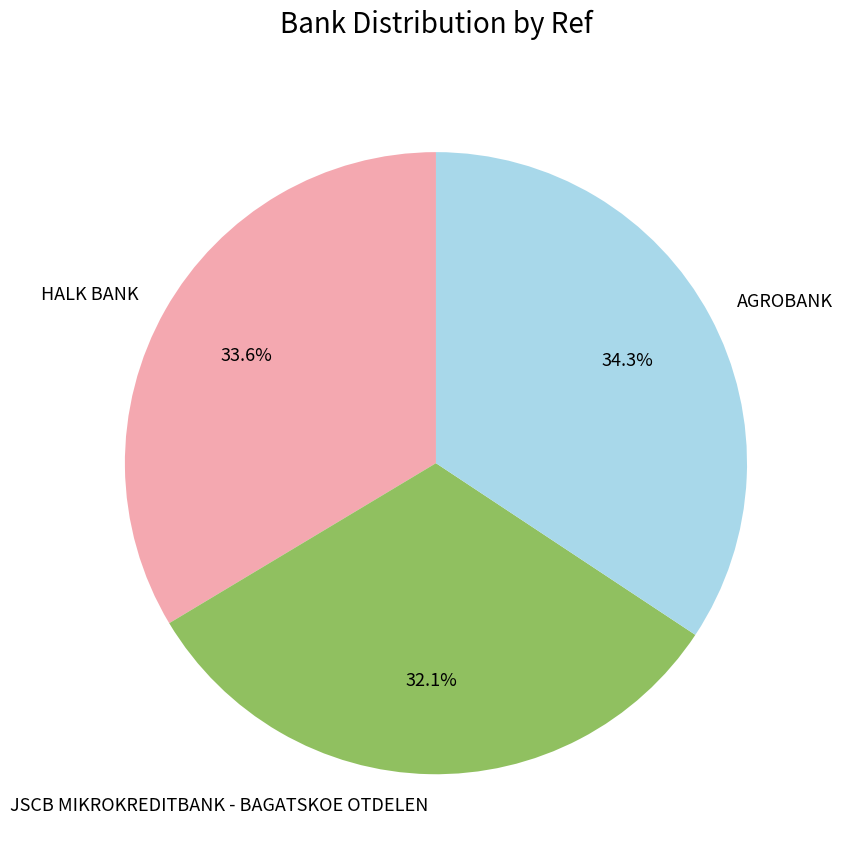

Combined, do HALK BANK and JSCB MIKROKREDITBANK - BAGATSKOE OTDELEN account for over 50%?

Yes